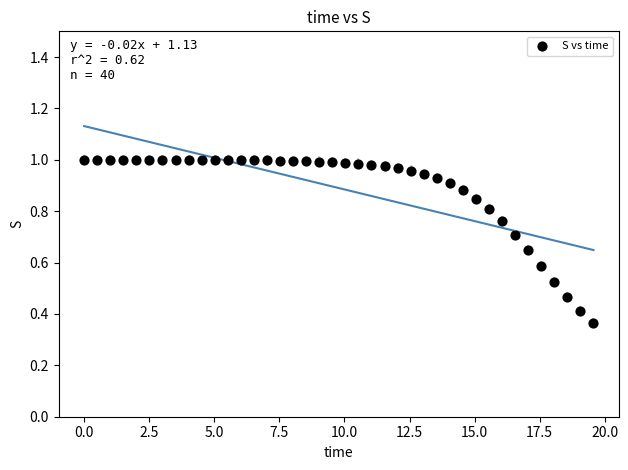

What is the range of X values (max minus min)?

19.6